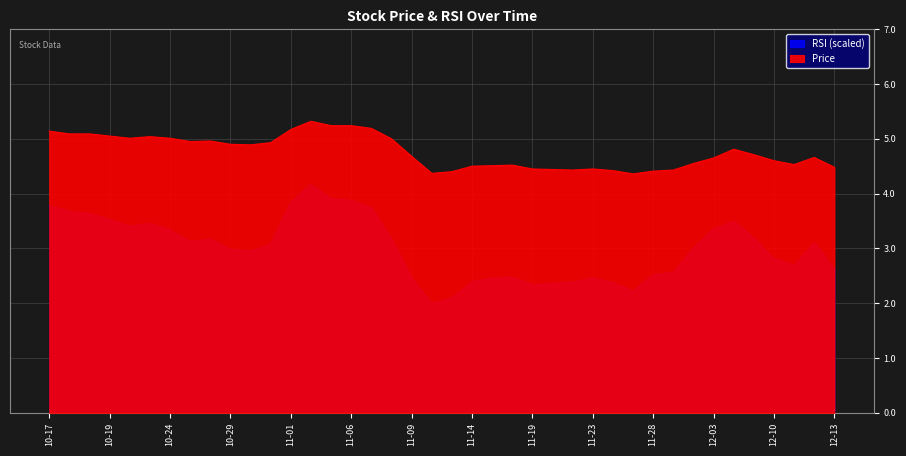

At how many categories does at least one series exceed 3?

40